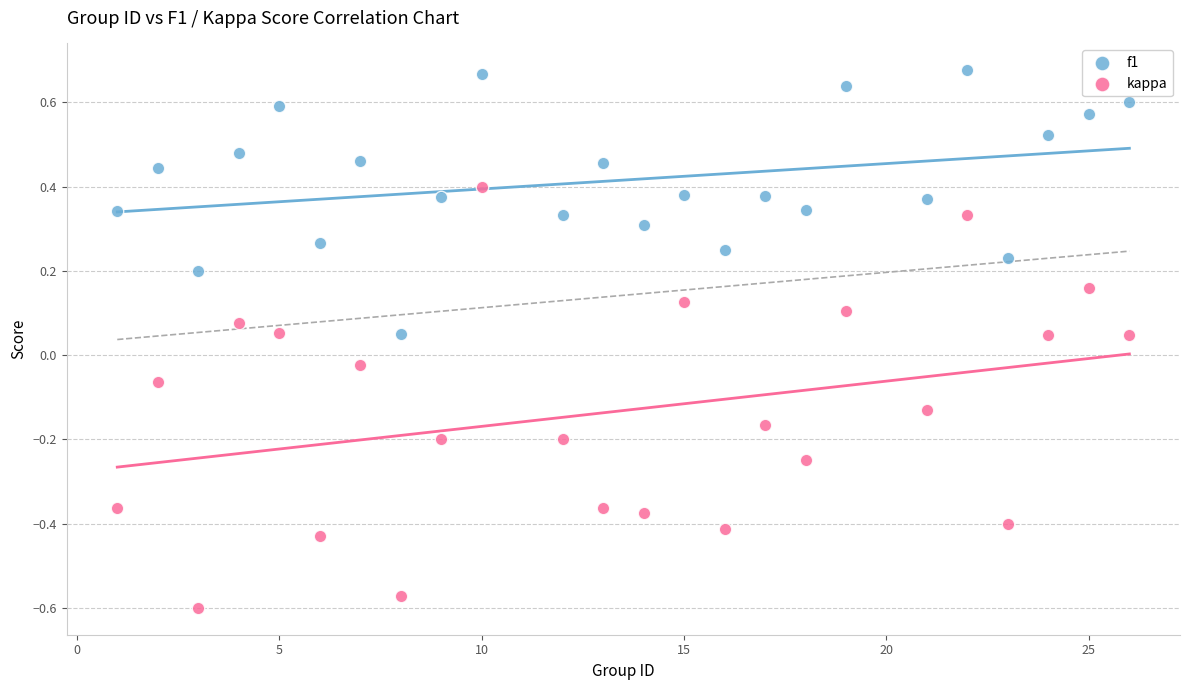

Which series has the largest Y range (max minus min)?

kappa